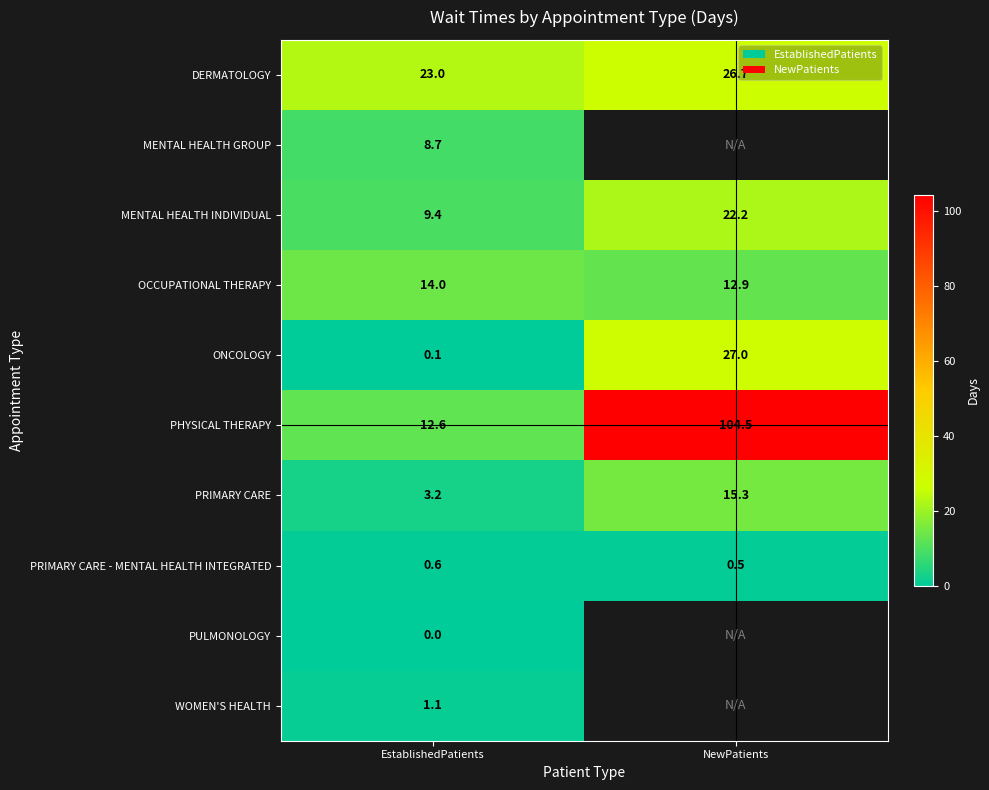

The DERMATOLOGY series shows 23.0 at EstablishedPatients. True or false?

True